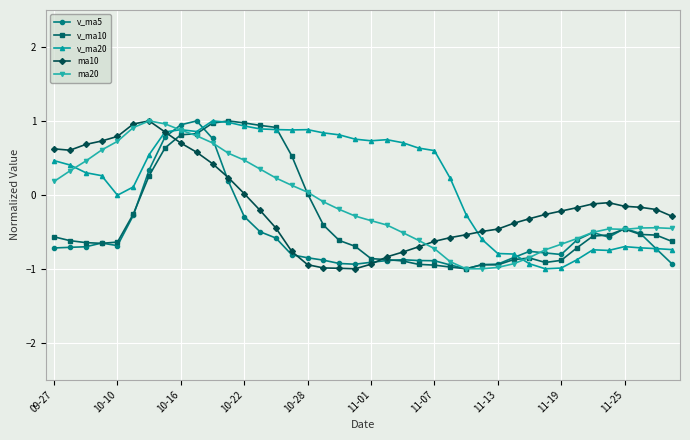

How many data points does each series have?

40